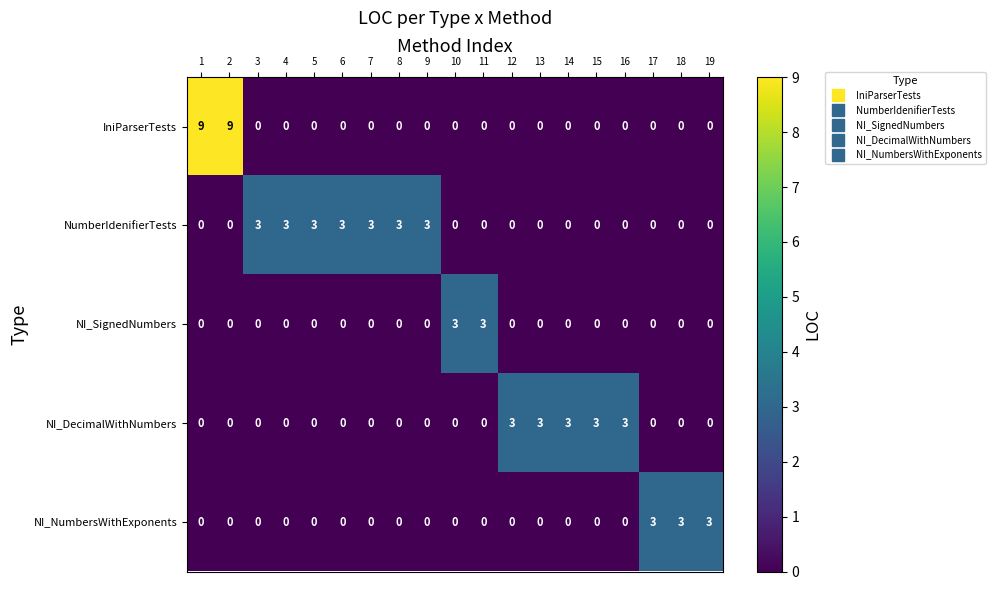

What value does the IniParserTests series have at 1?

9